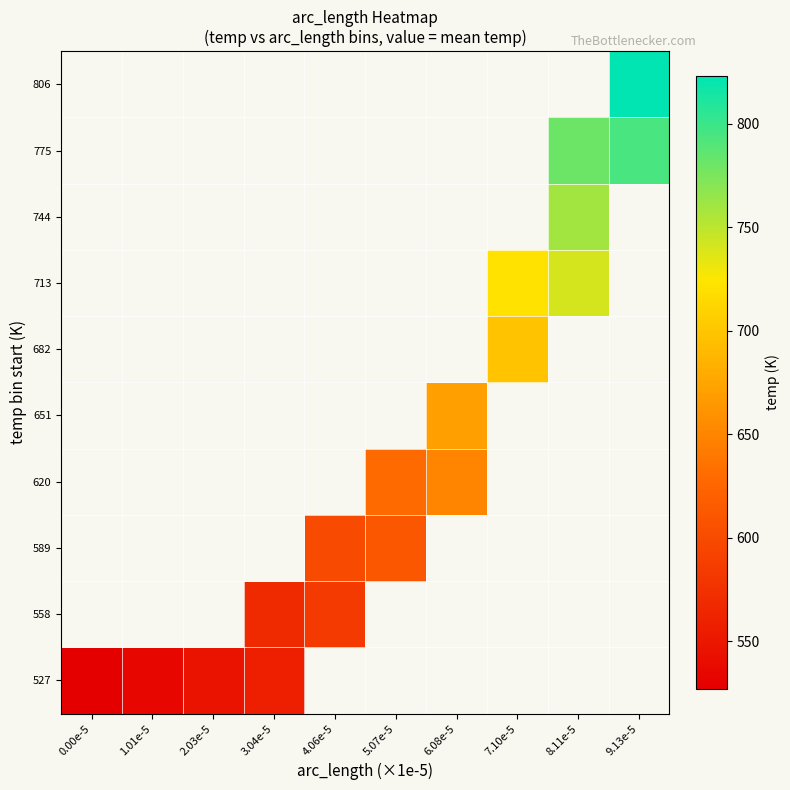

How many values in 527 are above zero?

4